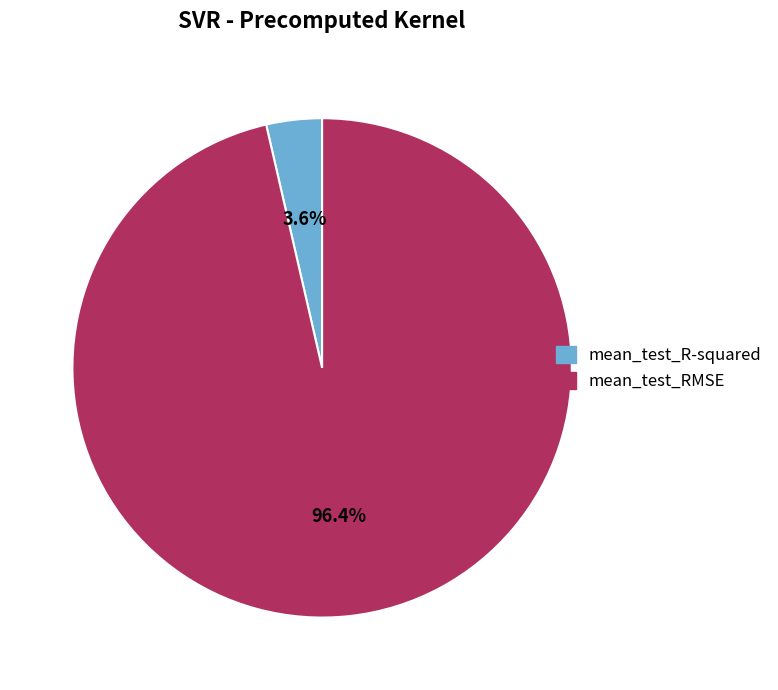

Is the sum of mean_test_RMSE and mean_test_R-squared greater than half?

Yes